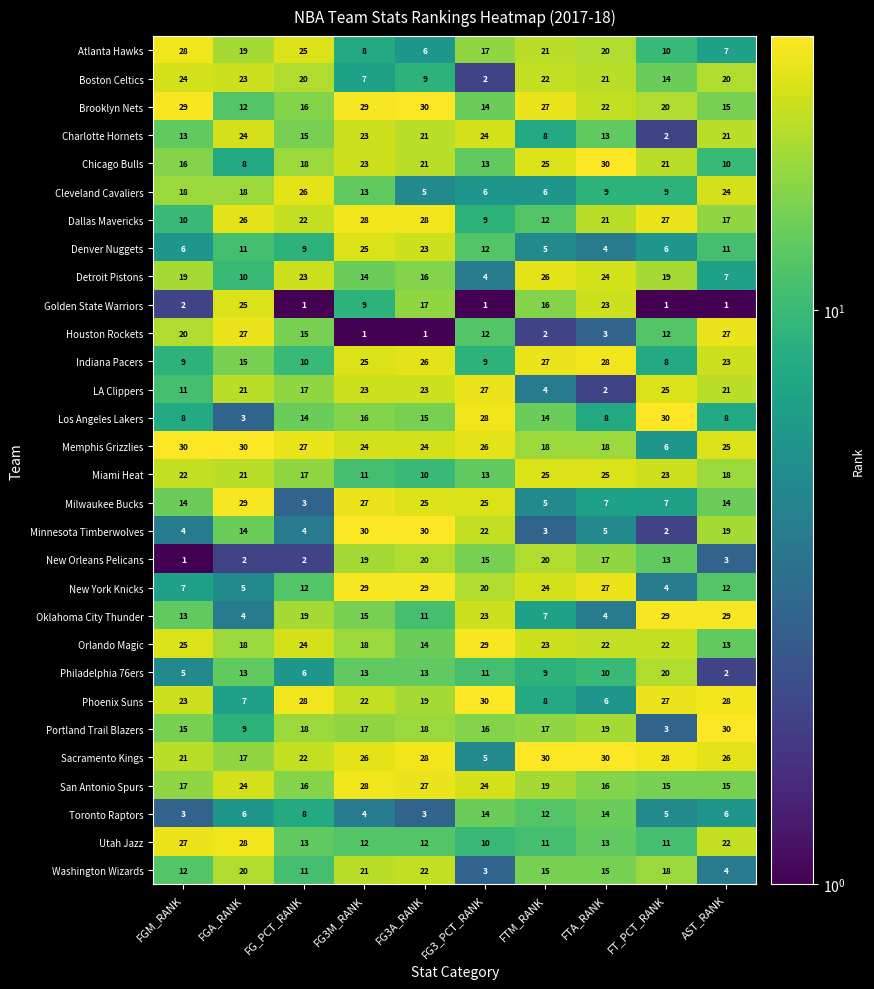

At which label does Portland Trail Blazers reach its minimum?

FT_PCT_RANK